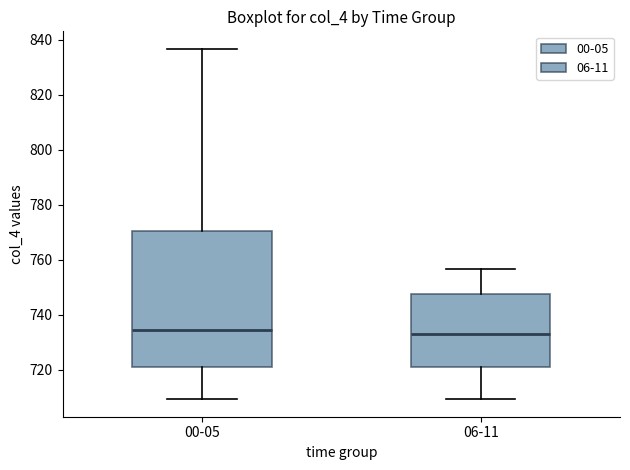

Reading left to right, transcribe this box plot: for each box, give where its median line is, the range the box spans, and where its two whiskers end, as read against the y-axis. The values are not printed on the chart, so give them approximately, as read against the axis.

00-05: median 734, box 722 to 770, whiskers 710 to 836
06-11: median 732, box 722 to 748, whiskers 710 to 756